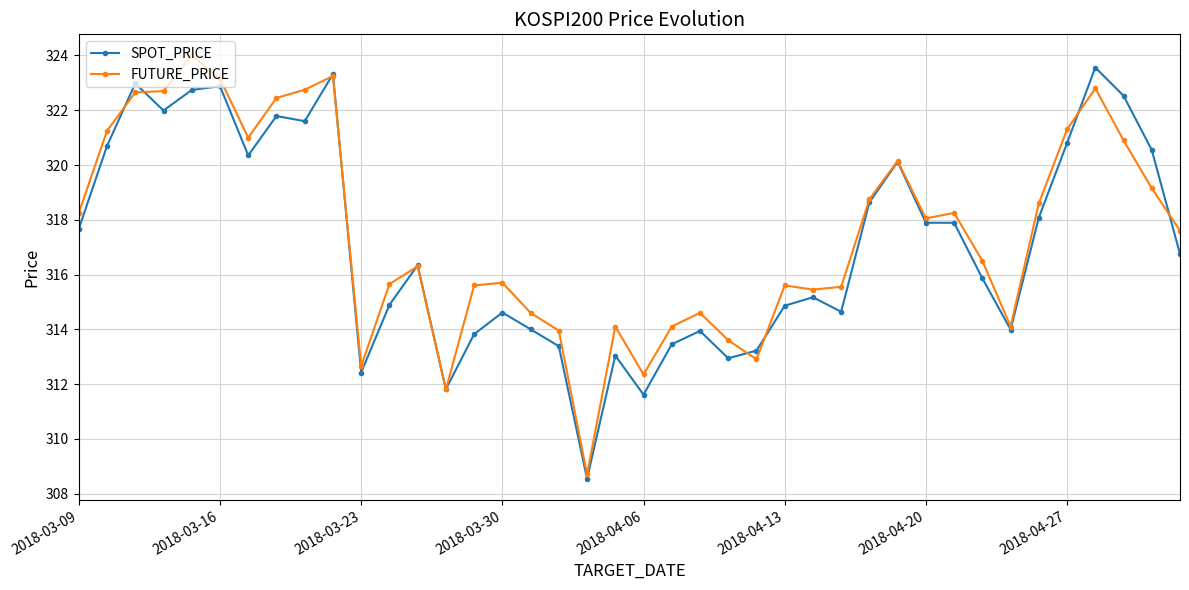

In FUTURE_PRICE, how many points are lower than both neighbors (excluding endpoints)?

9